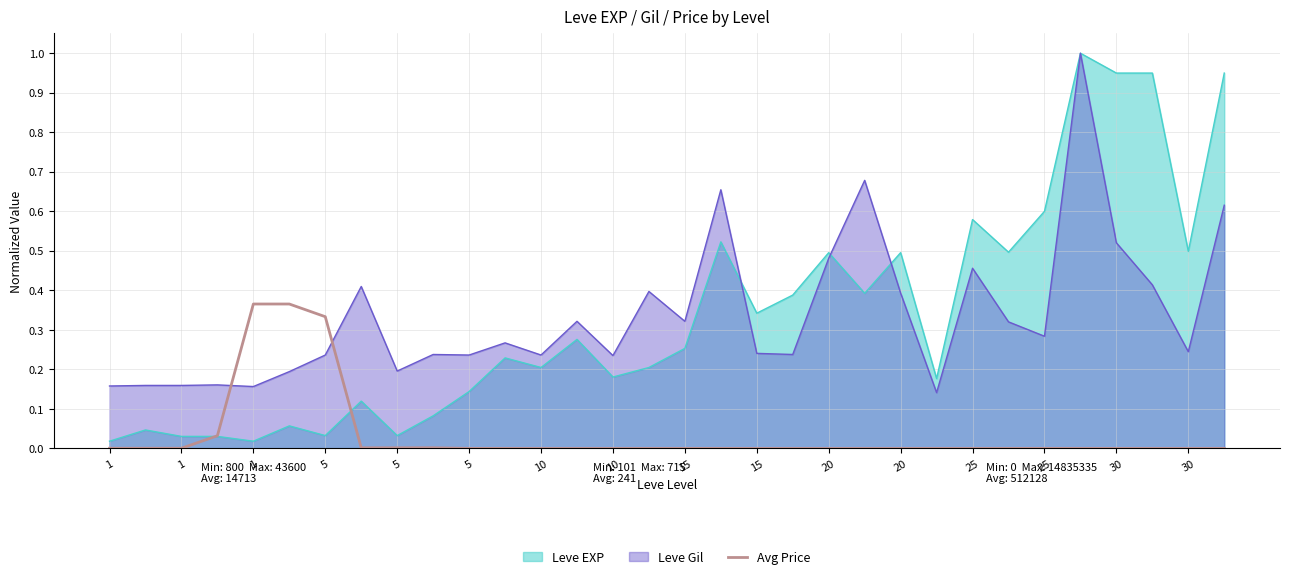

How many interior local peaks (higher than both neighbors) does the data have?

6